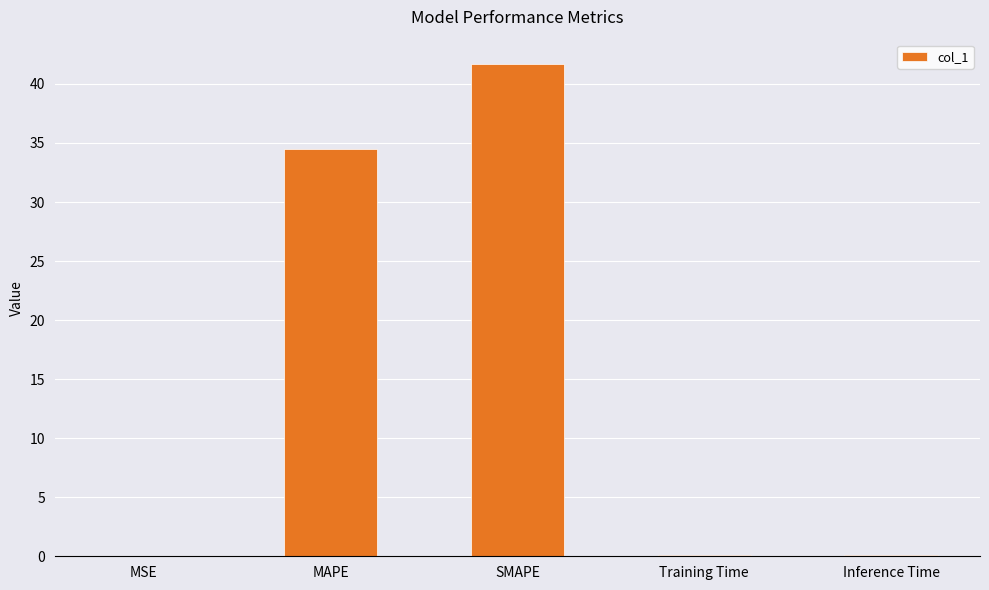

What value does the data have at SMAPE?

41.7